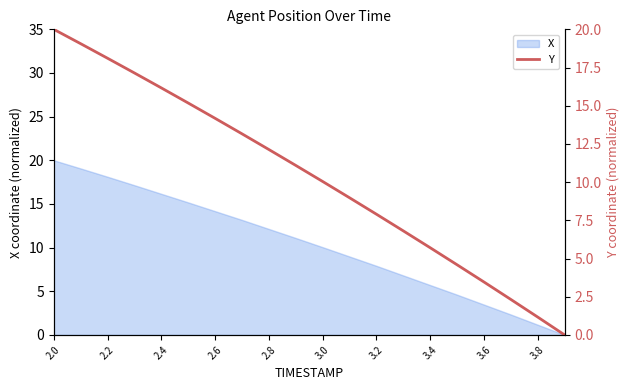

True or false: X has a value of 14.2 at 2.6.

True